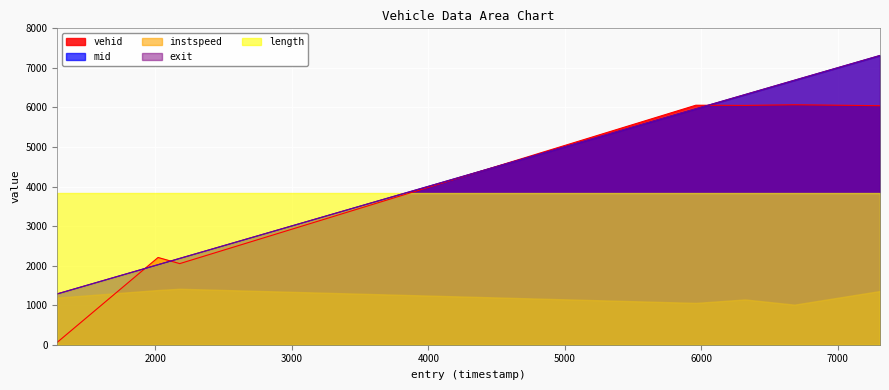

How many intersections are there between instspeed and vehid?

1